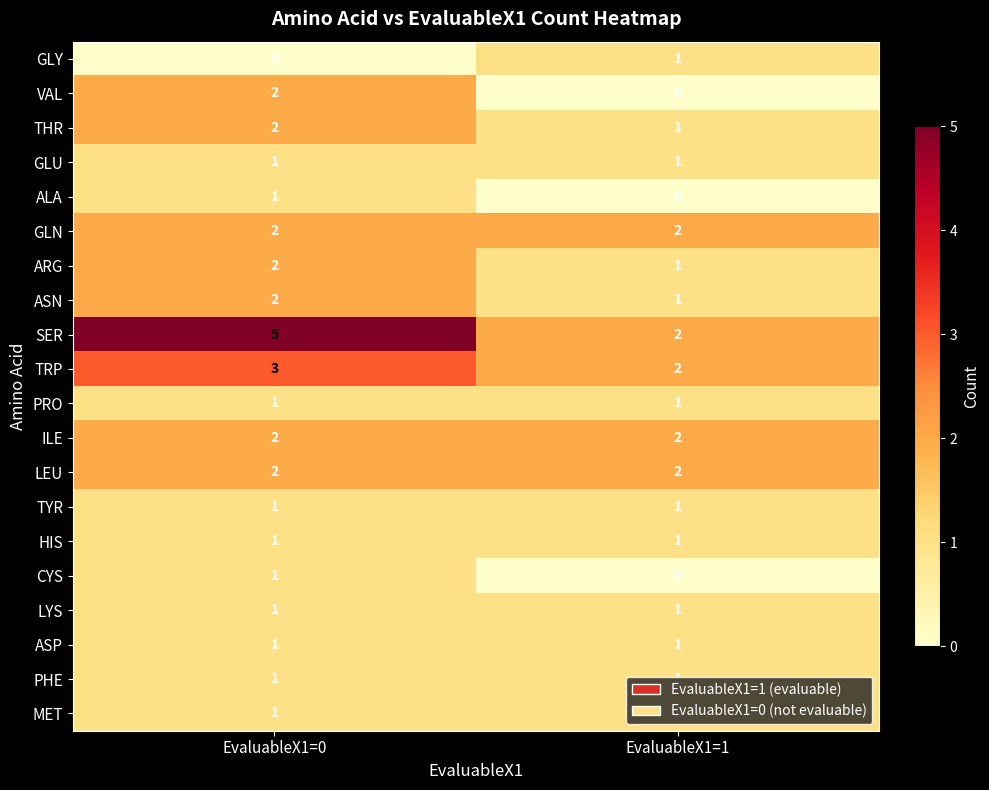

Which label corresponds to the largest value in the chart?

EvaluableX1=0